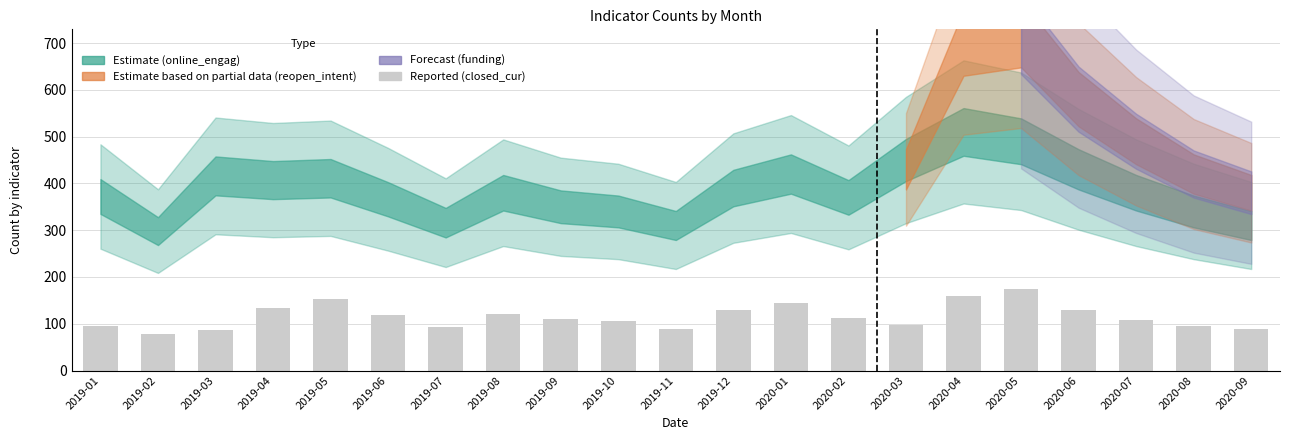

Rank the categories by value from lowest to highest.

2019-02, 2019-03, 2020-09, 2019-11, 2019-07, 2019-01, 2020-08, 2020-03, 2019-10, 2020-07, 2019-09, 2020-02, 2019-06, 2019-08, 2019-12, 2020-06, 2019-04, 2020-01, 2019-05, 2020-04, 2020-05